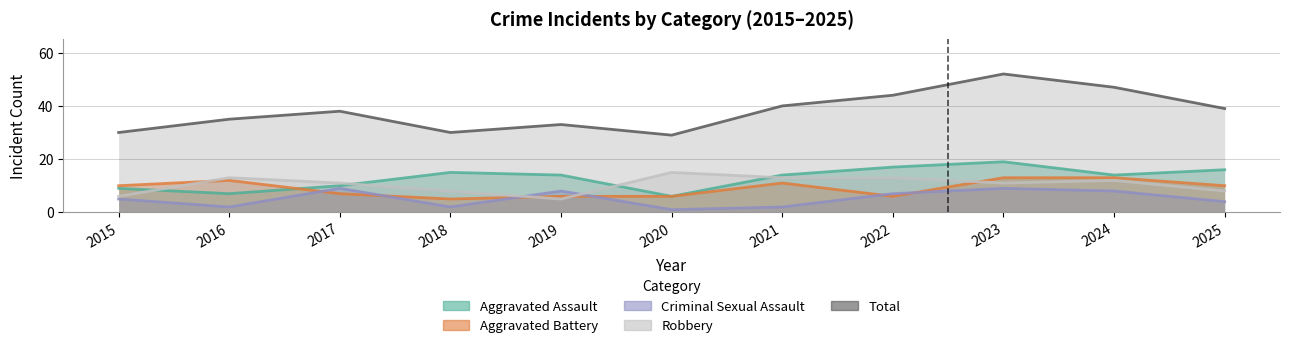

What is the value of the Aggravated Assault point at the 1st from the left?

9